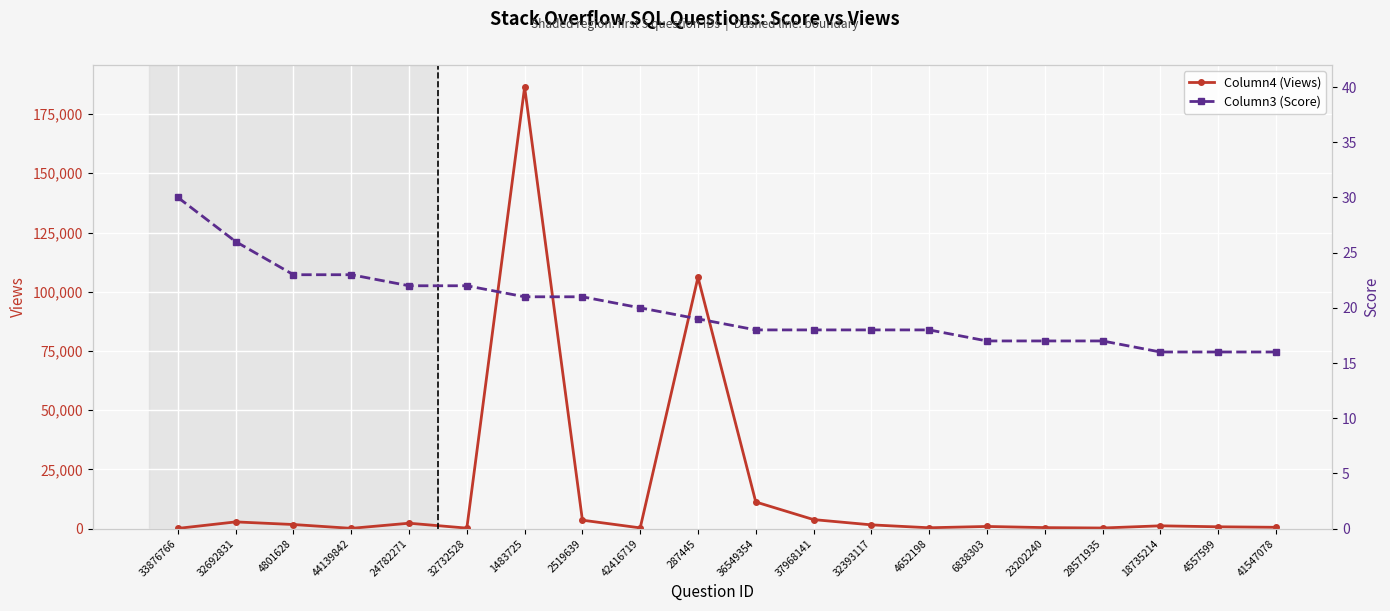

Reading left to right, extract all data points from this chart.

Column4 (Views): 80	2827	1719	102	2272	200	186398	3554	302	106112	11232	3799	1577	349	902	412	248	1172	763	547
Column3 (Score): 30	26	23	23	22	22	21	21	20	19	18	18	18	18	17	17	17	16	16	16